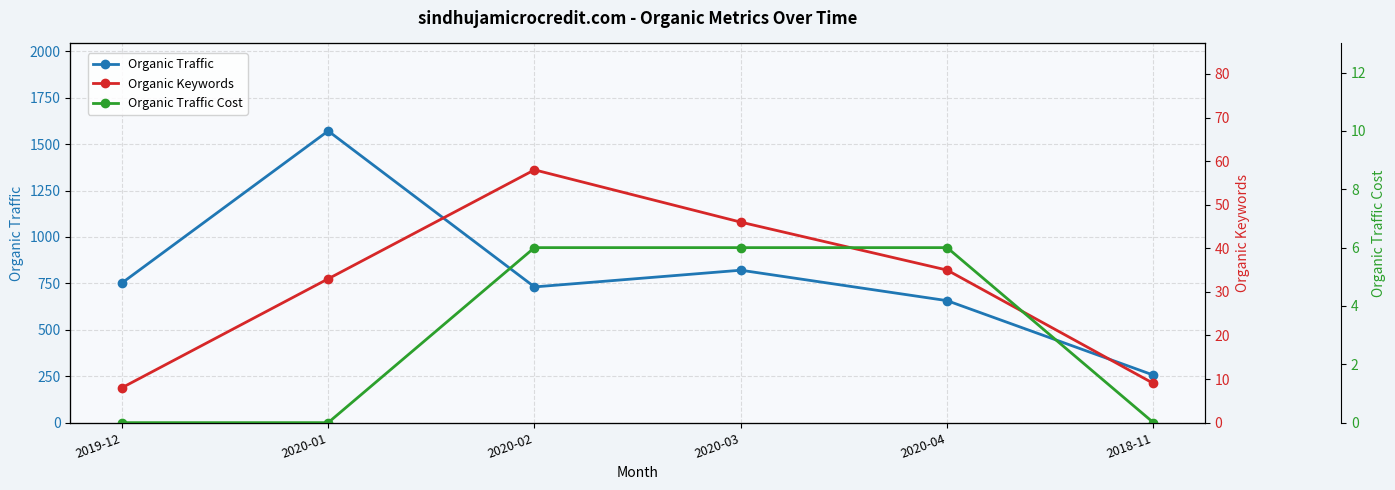

Reading left to right, what are all the values shown in this chart?

Organic Traffic: 2019-12=752	2020-01=1571	2020-02=731	2020-03=821	2020-04=657	2018-11=256
Organic Keywords: 2019-12=8	2020-01=33	2020-02=58	2020-03=46	2020-04=35	2018-11=9
Organic Traffic Cost: 2019-12=0	2020-01=0	2020-02=6	2020-03=6	2020-04=6	2018-11=0